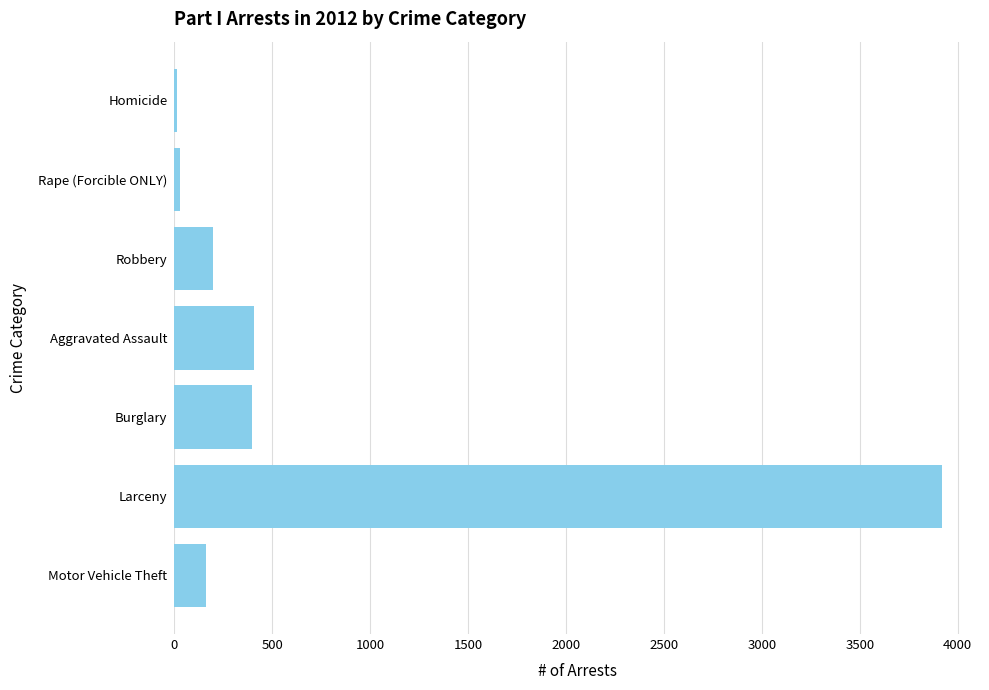

True or false: the data shows 3918 at Larceny.

True